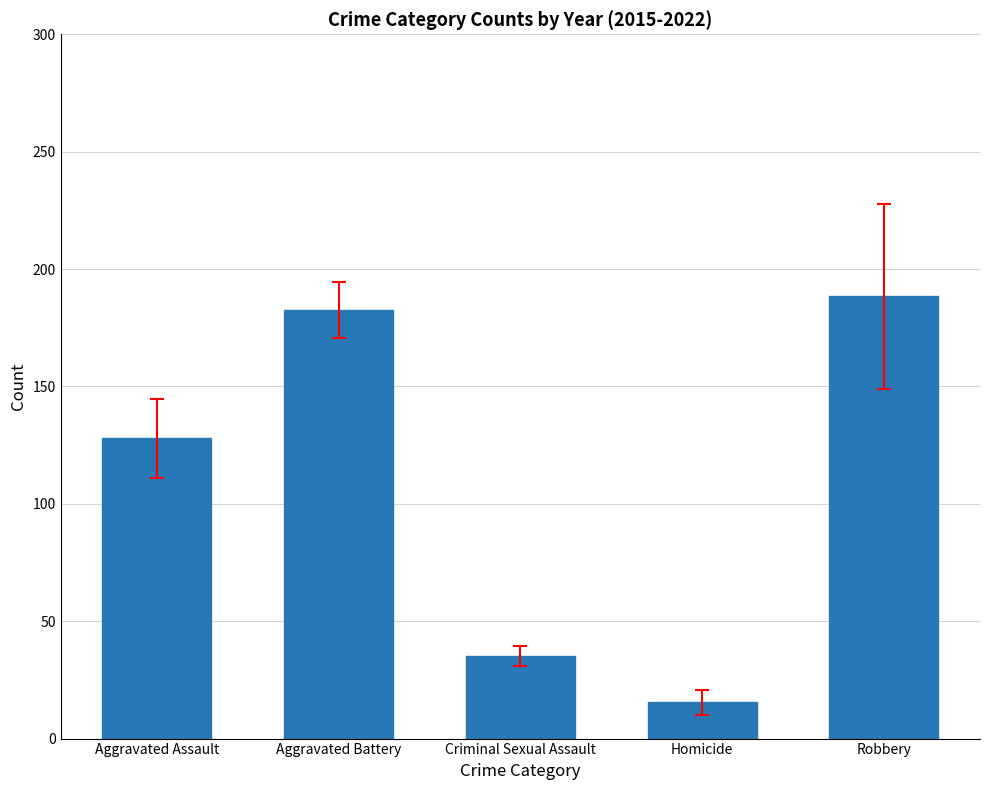

What is the smallest value displayed?

15.4